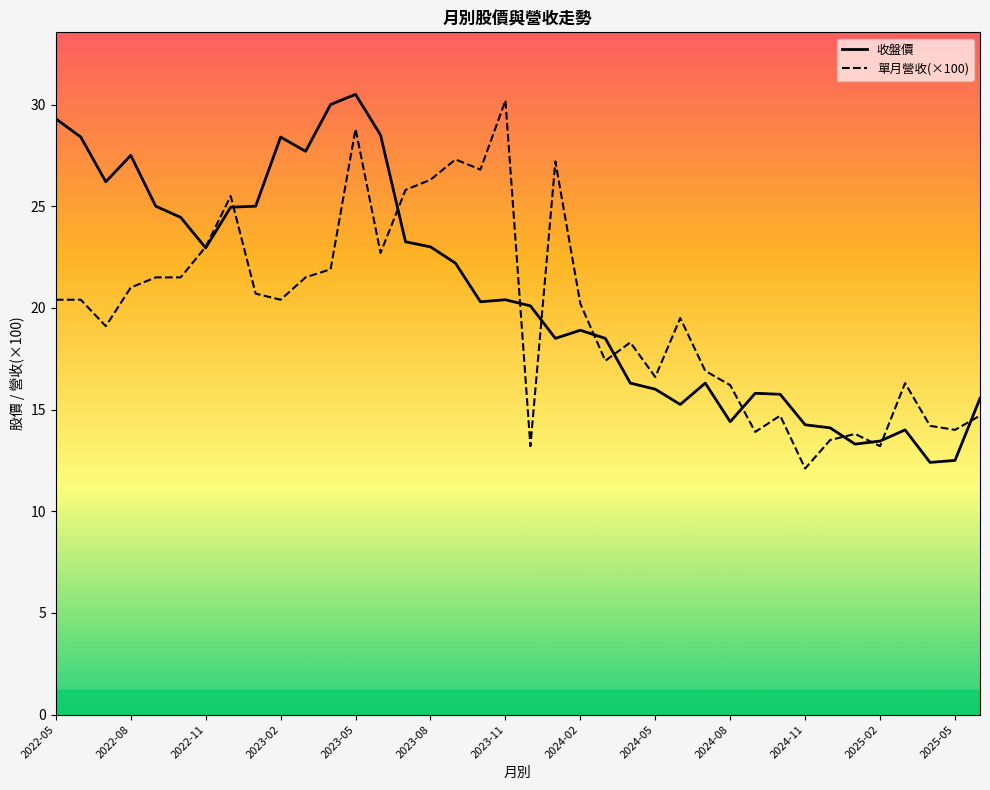

List the series in order of their overall mean, lowest first.

單月營收(×100), 收盤價